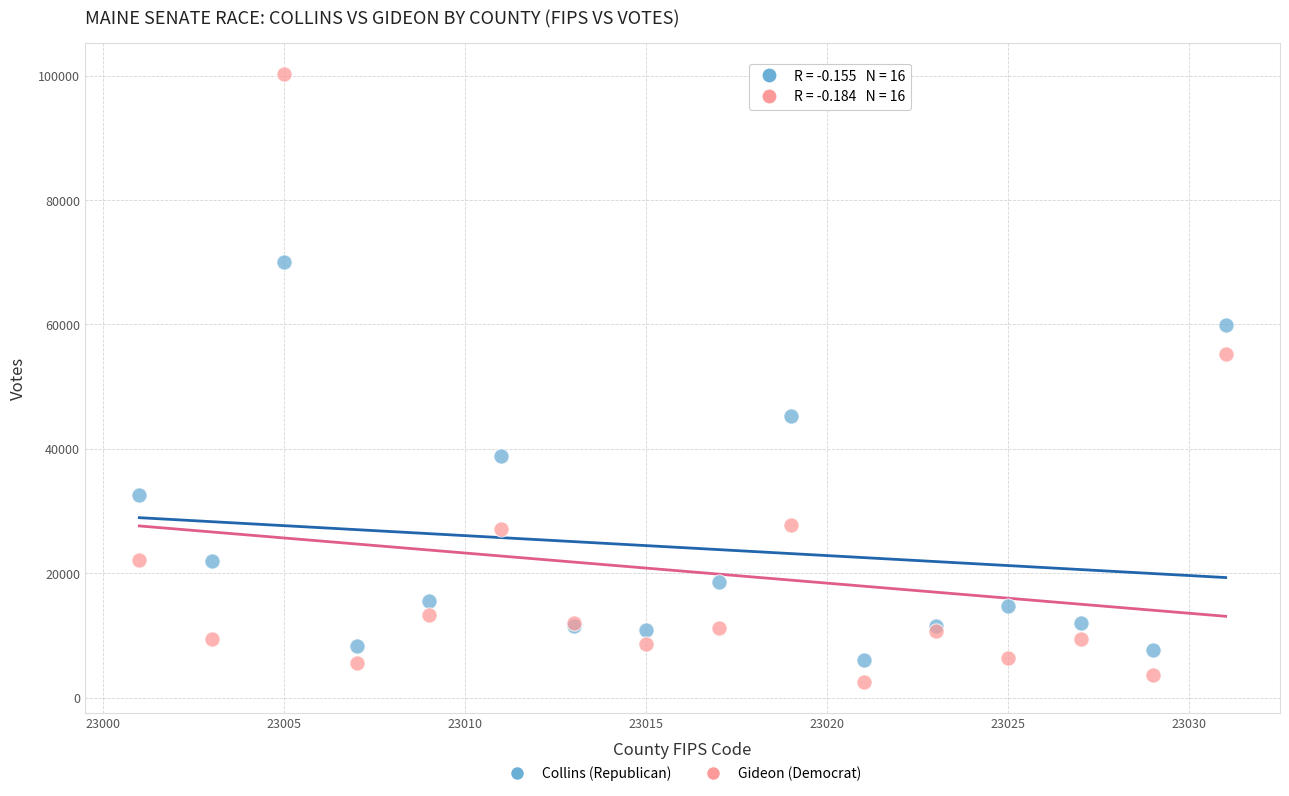

Across all series, what Y value is closest to 51403?

55289